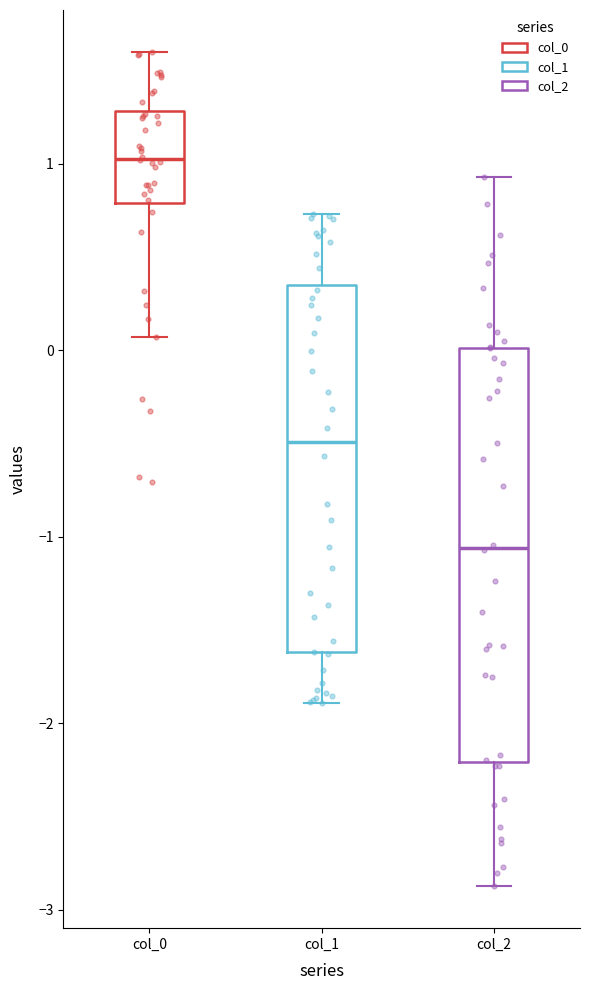

Reading left to right, transcribe this box plot: for each box, give where its median line is, the range the box spans, and where its two whiskers end, as read against the y-axis. The values are not printed on the chart, so give them approximately, as read against the axis.

col_0: median 1.0, box 0.8 to 1.3, whiskers 0.1 to 1.6
col_1: median -0.5, box -1.6 to 0.4, whiskers -1.9 to 0.7
col_2: median -1.1, box -2.2 to 0.0, whiskers -2.9 to 0.9